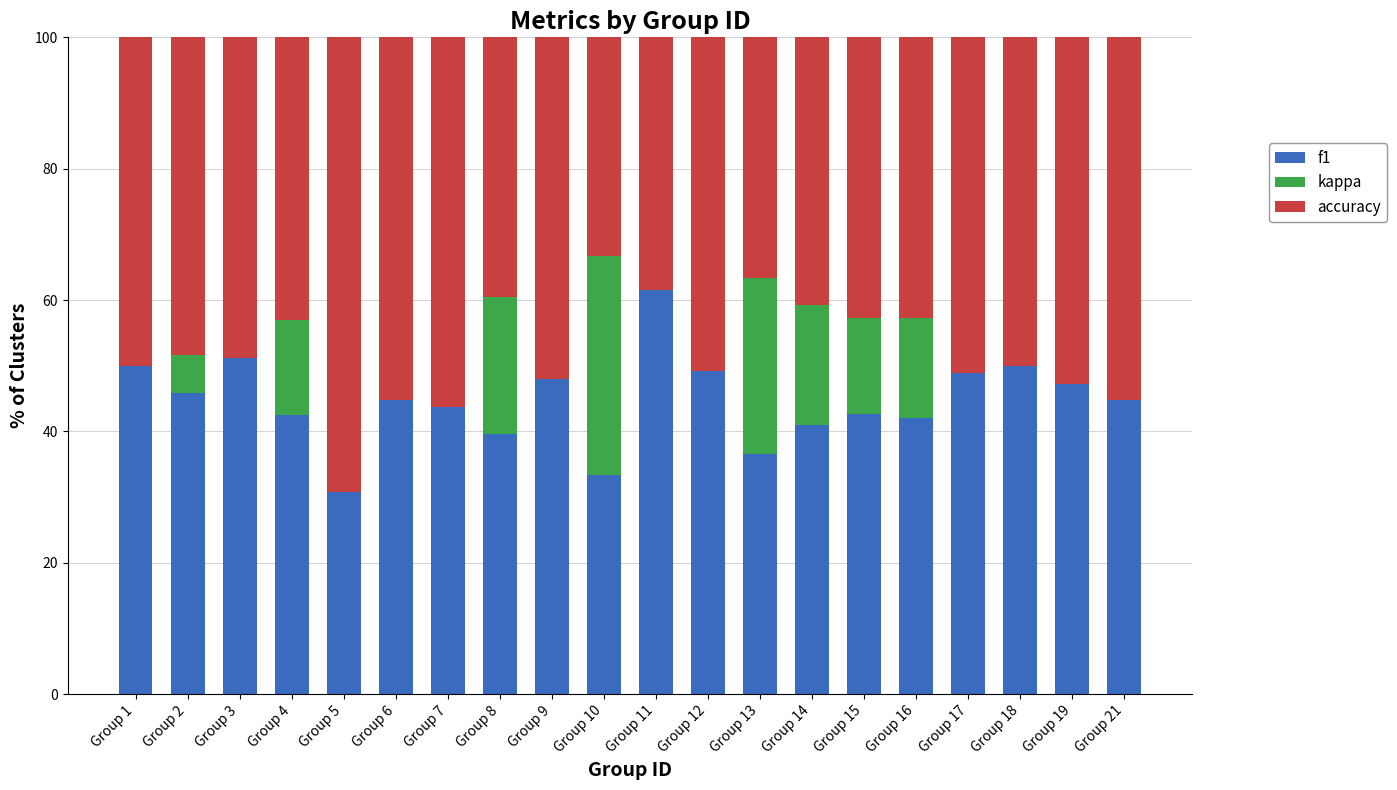

Count the number of data series in this chart.

3